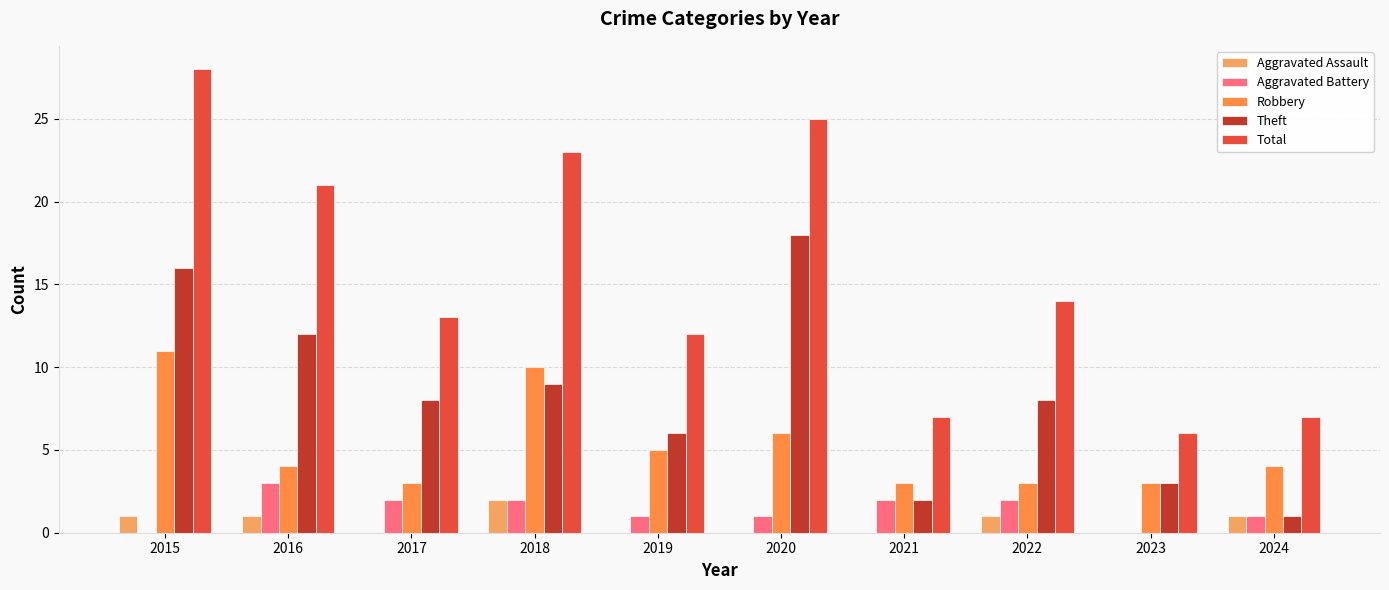

Reading left to right, list all the values displayed in this chart.

Aggravated Assault: 2015=1	2016=1	2017=0	2018=2	2019=0	2020=0	2021=0	2022=1	2023=0	2024=1
Aggravated Battery: 2015=0	2016=3	2017=2	2018=2	2019=1	2020=1	2021=2	2022=2	2023=0	2024=1
Robbery: 2015=11	2016=4	2017=3	2018=10	2019=5	2020=6	2021=3	2022=3	2023=3	2024=4
Theft: 2015=16	2016=12	2017=8	2018=9	2019=6	2020=18	2021=2	2022=8	2023=3	2024=1
Total: 2015=28	2016=21	2017=13	2018=23	2019=12	2020=25	2021=7	2022=14	2023=6	2024=7